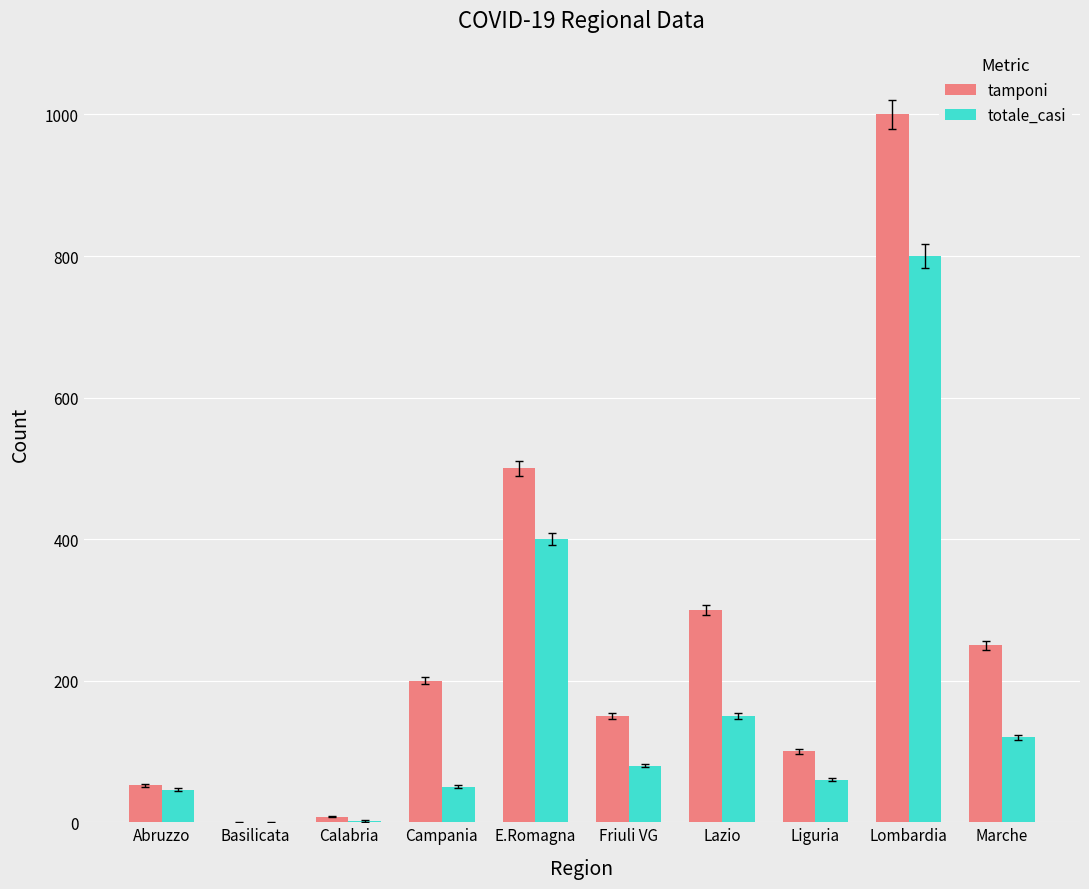

Which label corresponds to the largest value in the chart?

Lombardia